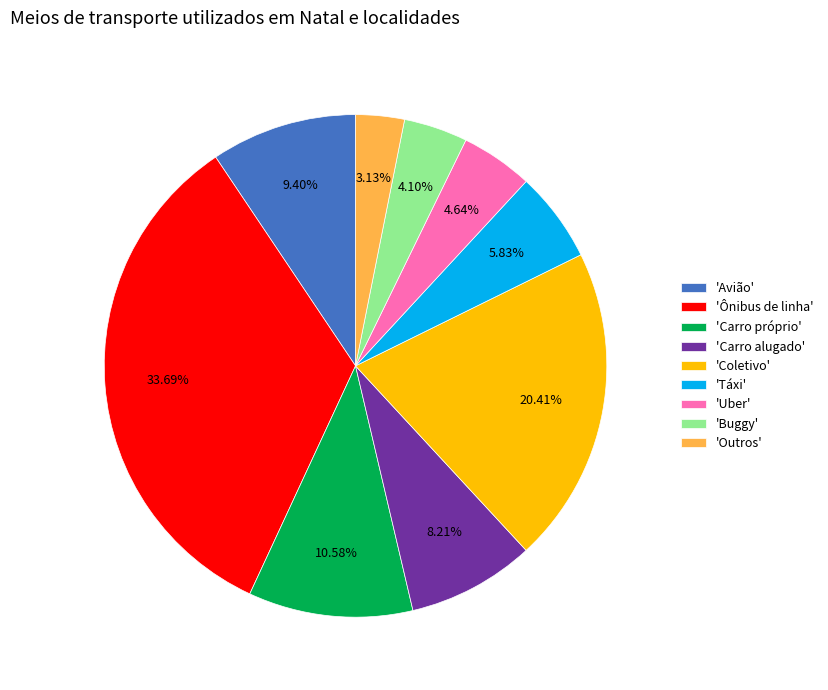

Which has a higher value, 'Uber' or 'Coletivo'?

'Coletivo'